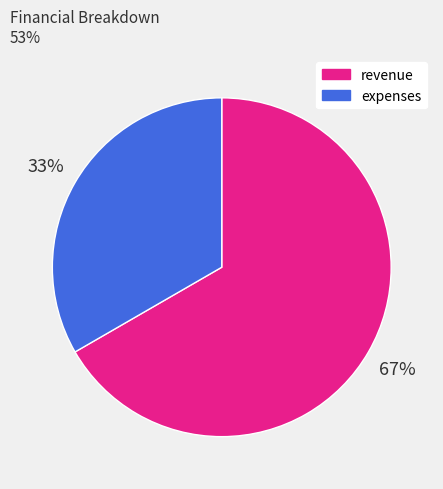

Rank the categories by value from highest to lowest.

revenue, expenses